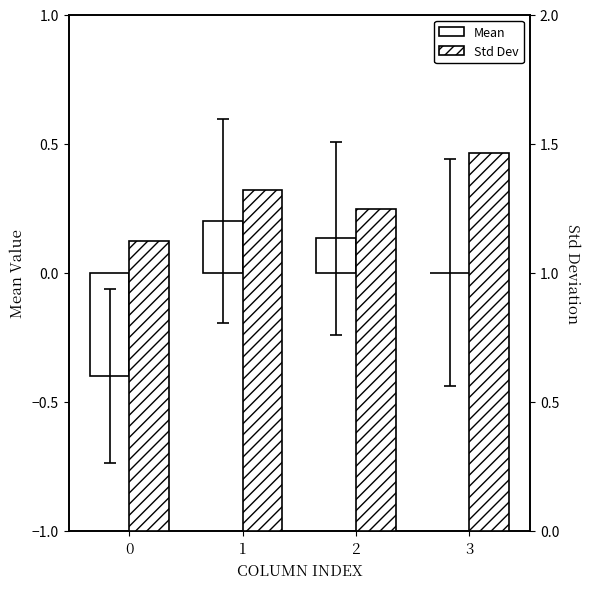

Rank the series by their average value, from lowest to highest.

Mean, Std Dev